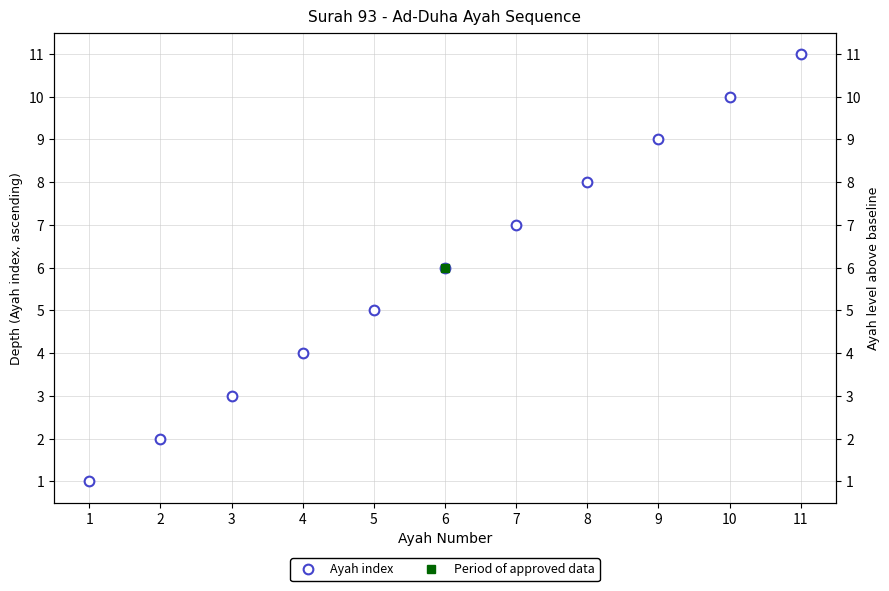

The chart shows a value of 2 at 2. True or false?

False